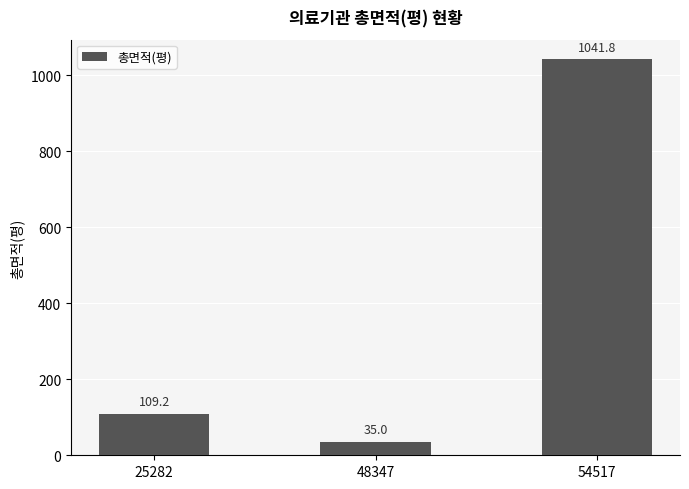

What is the minimum value shown in the chart?

35.0